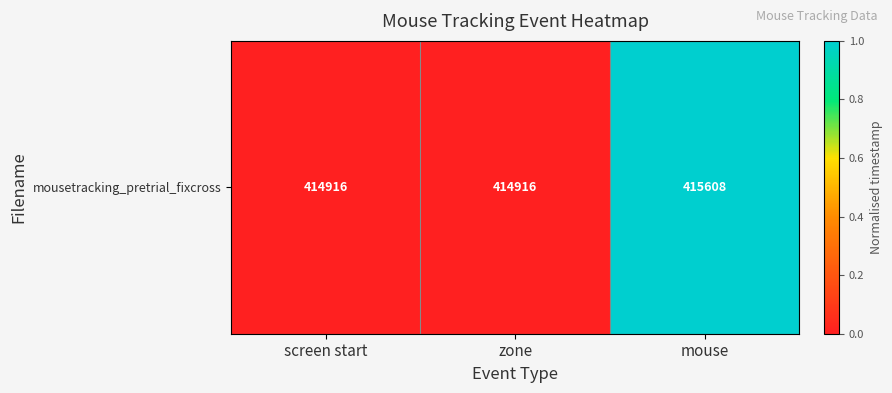

Count the number of values greater than 0.

1